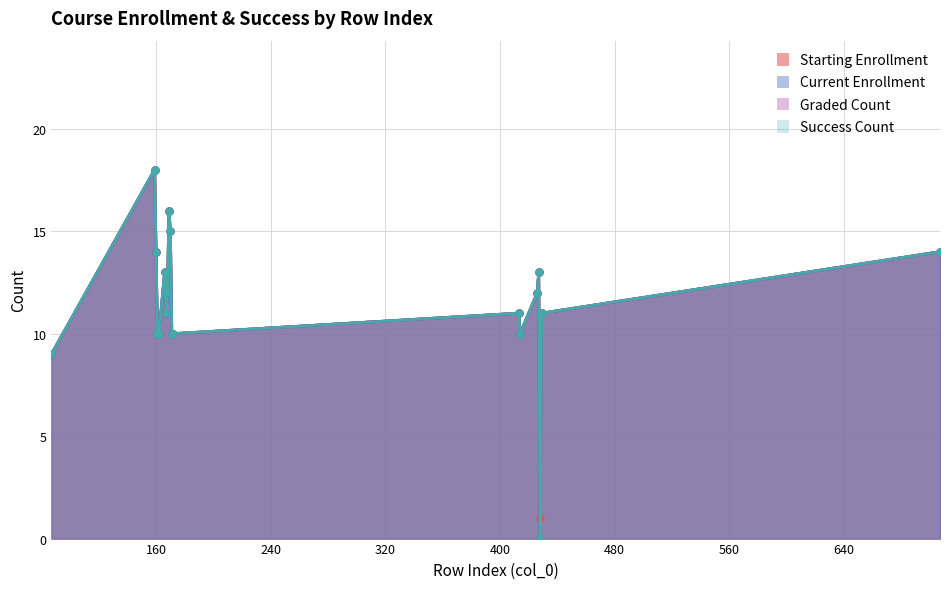

Which category has the lowest value in the Success Count series?

428